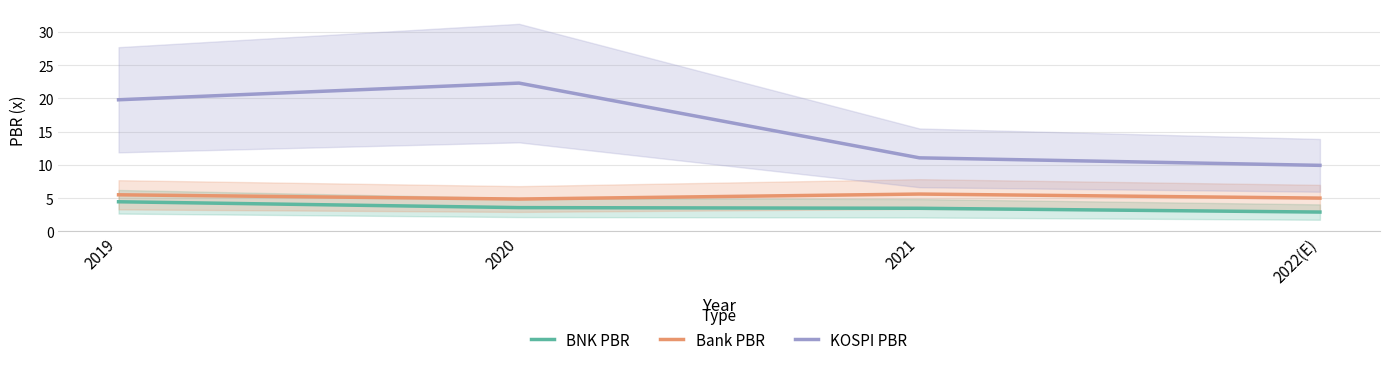

What is the greatest value displayed?

22.3